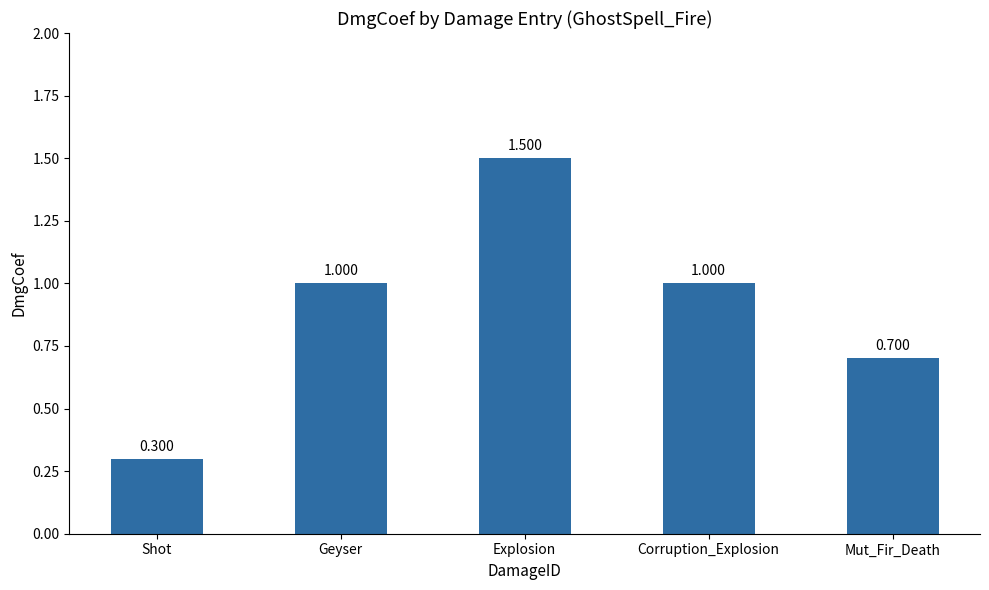

Reading right to left, extract all data points from this chart.

0.7	1.0	1.5	1.0	0.3